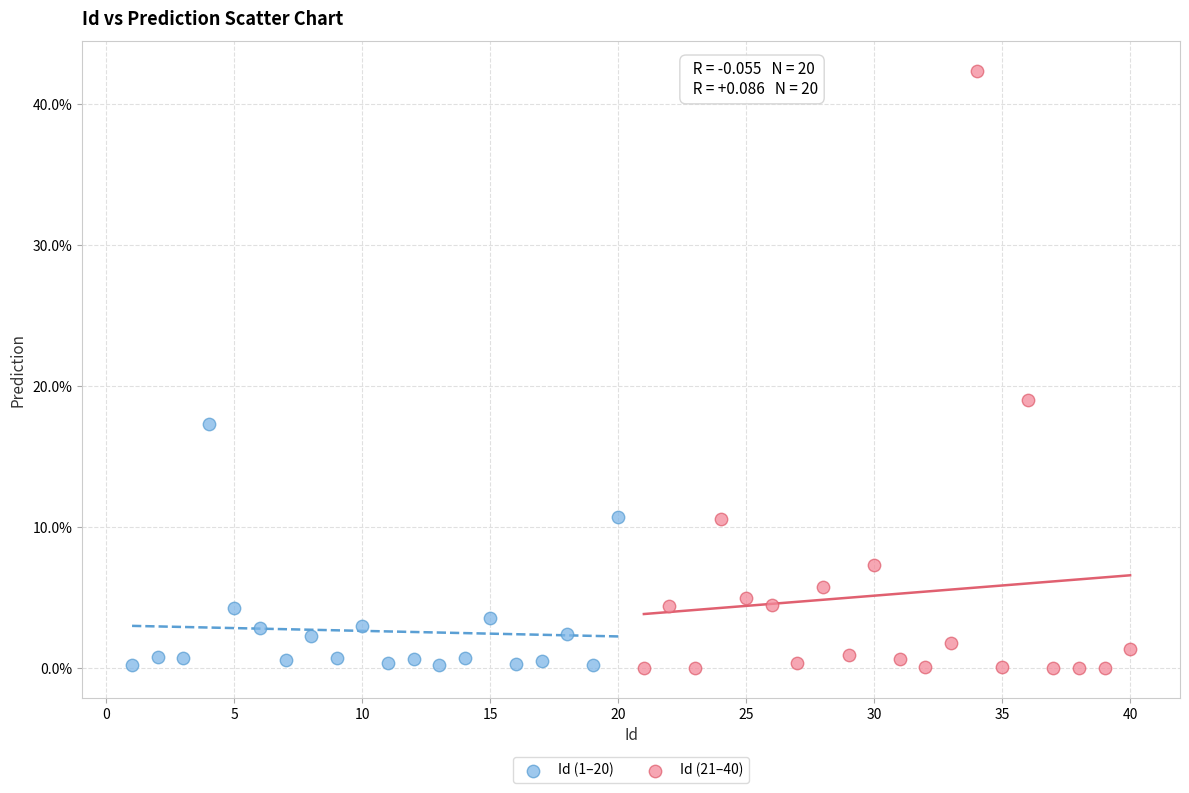

What are all the series names shown in the legend?

Id (1–20), Id (21–40)